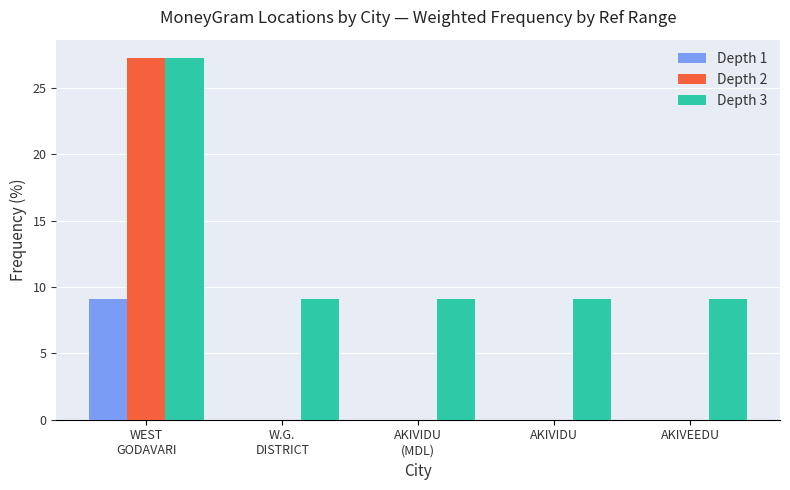

What is the sum of all Depth 2 values?

27.3